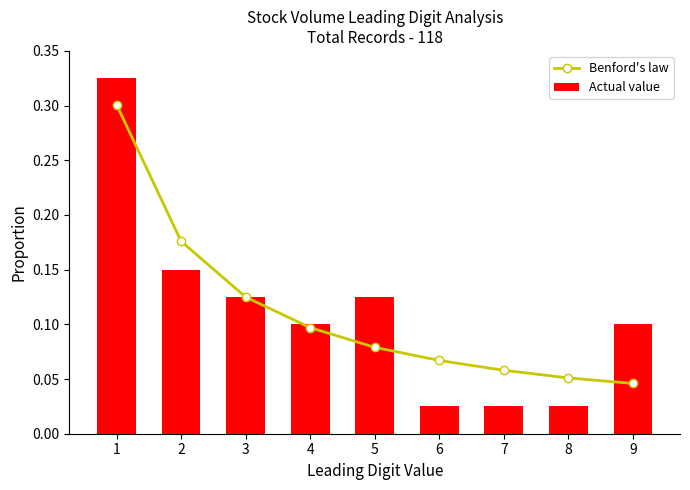

At which category is the sum across all series the highest?

1